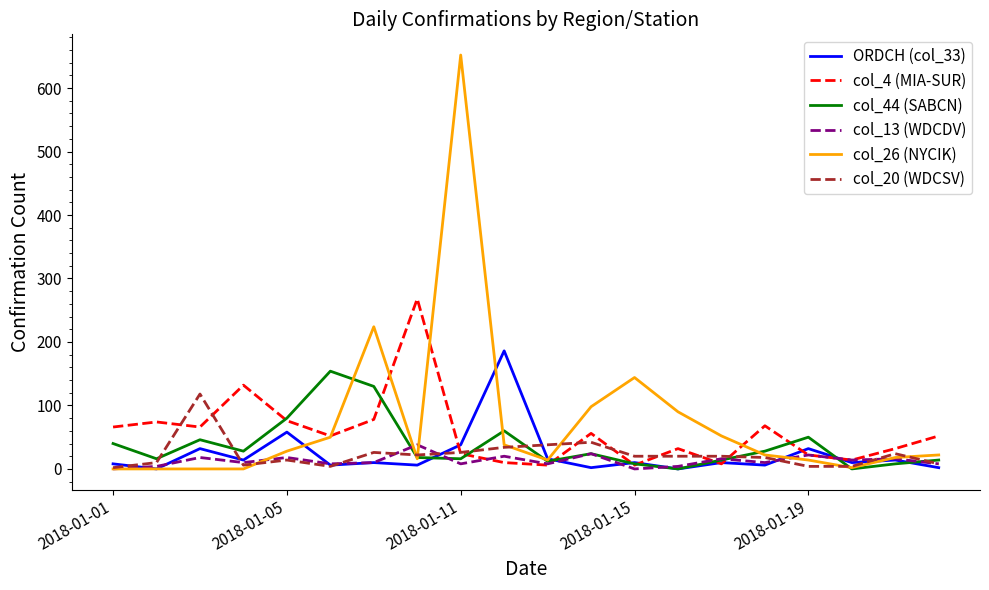

What are all the series names shown in the legend?

ORDCH (col_33), col_4 (MIA-SUR), col_44 (SABCN), col_13 (WDCDV), col_26 (NYCIK), col_20 (WDCSV)